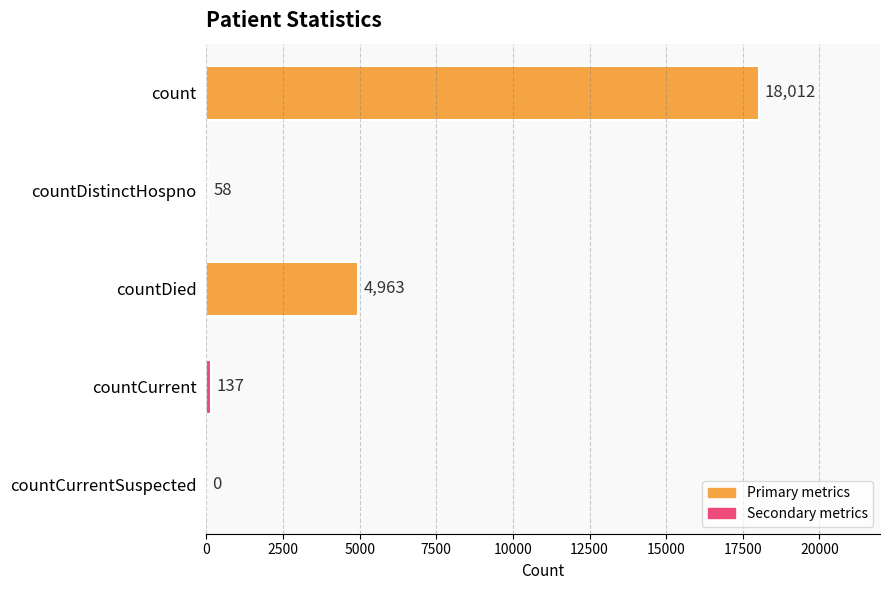

Where is the data nearest to the value 9006?

countDied